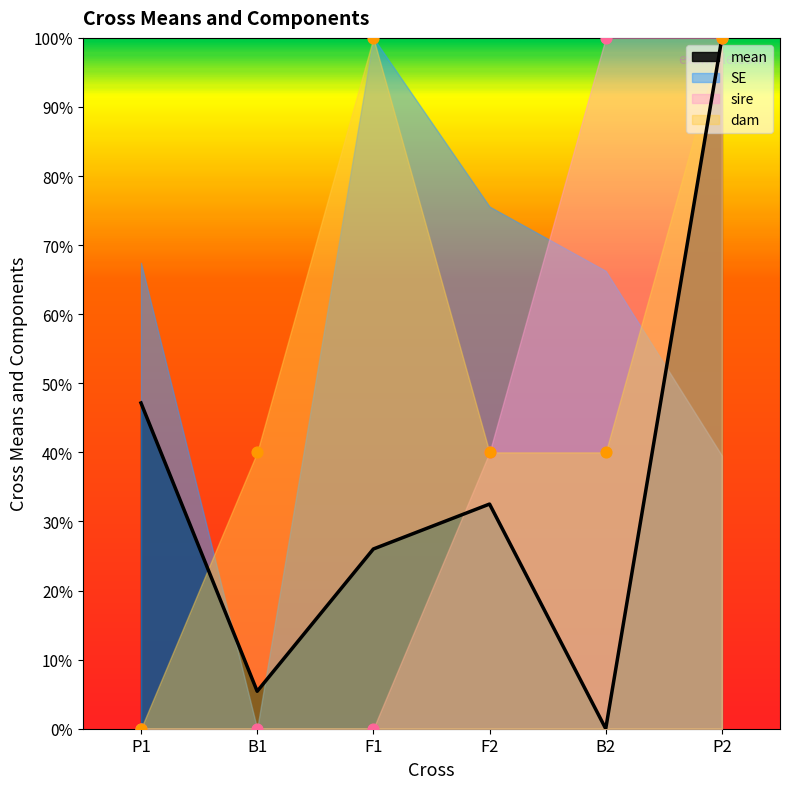

Which series reaches the maximum Y coordinate?

mean